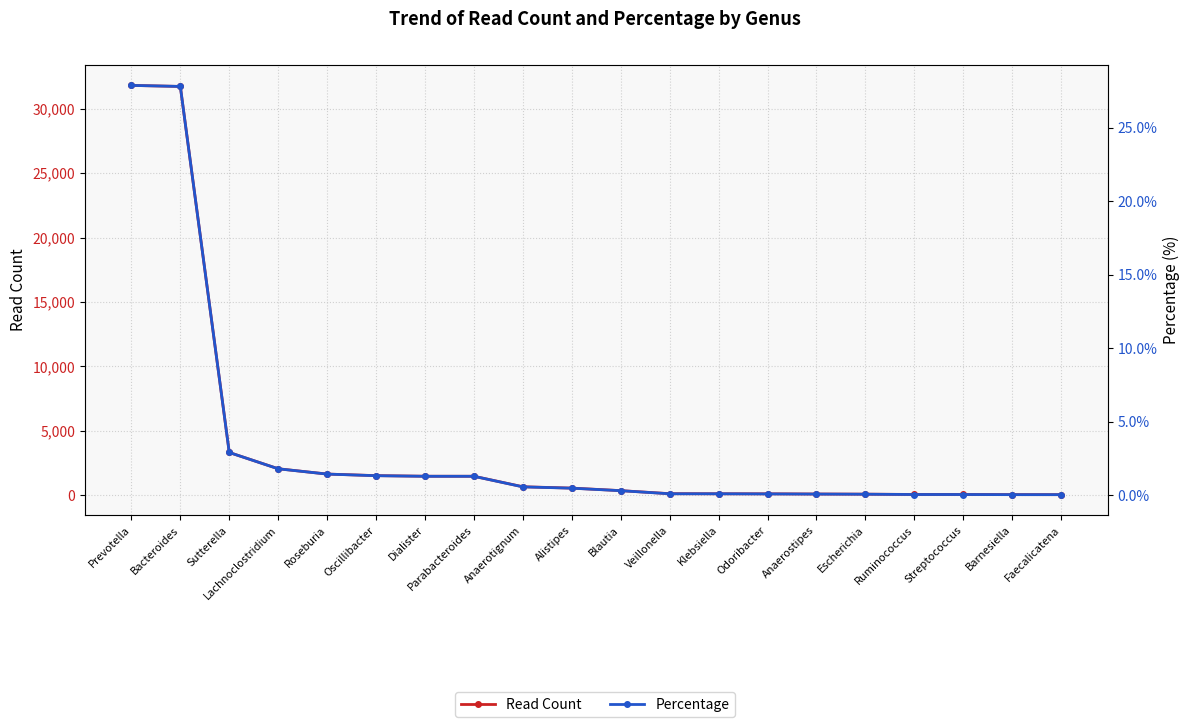

True or false: read_count and percentage intersect in this chart.

False